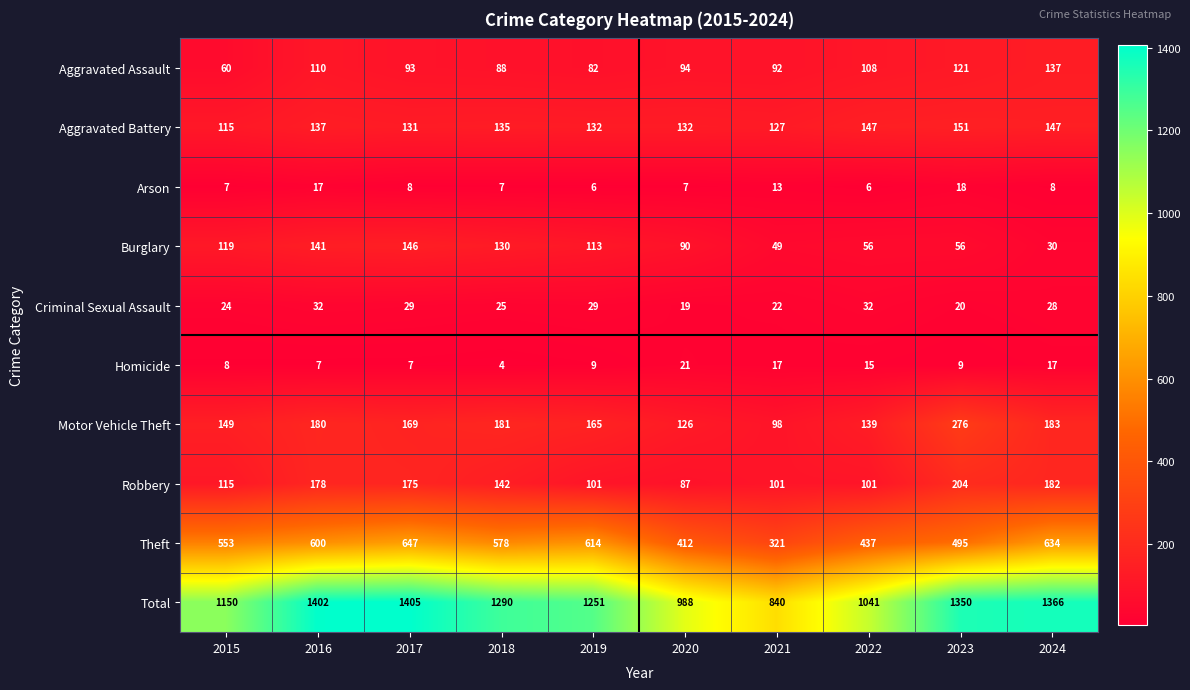

How many categories are shown in the chart?

10